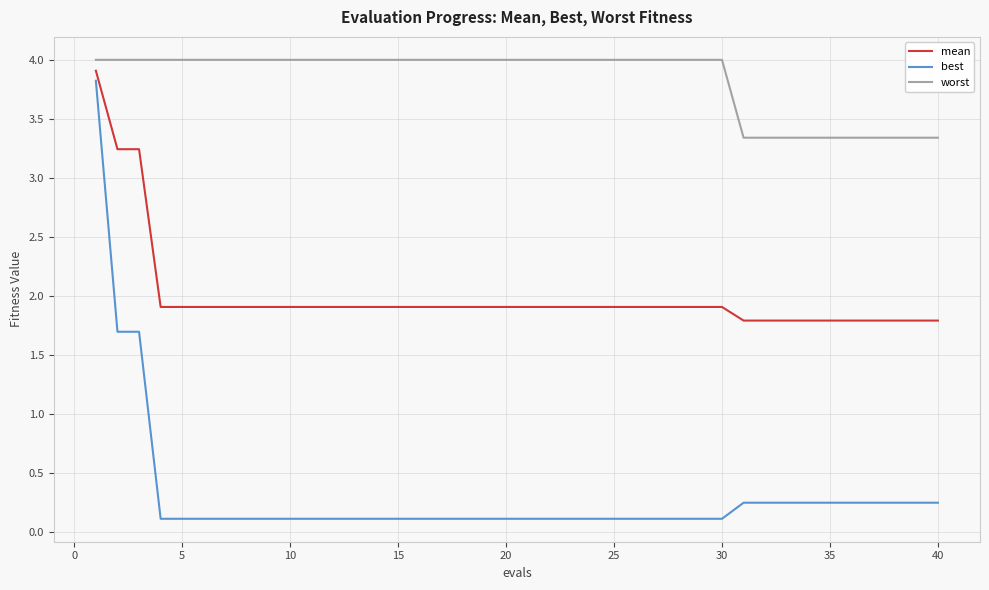

True or false: worst and best intersect in this chart.

False